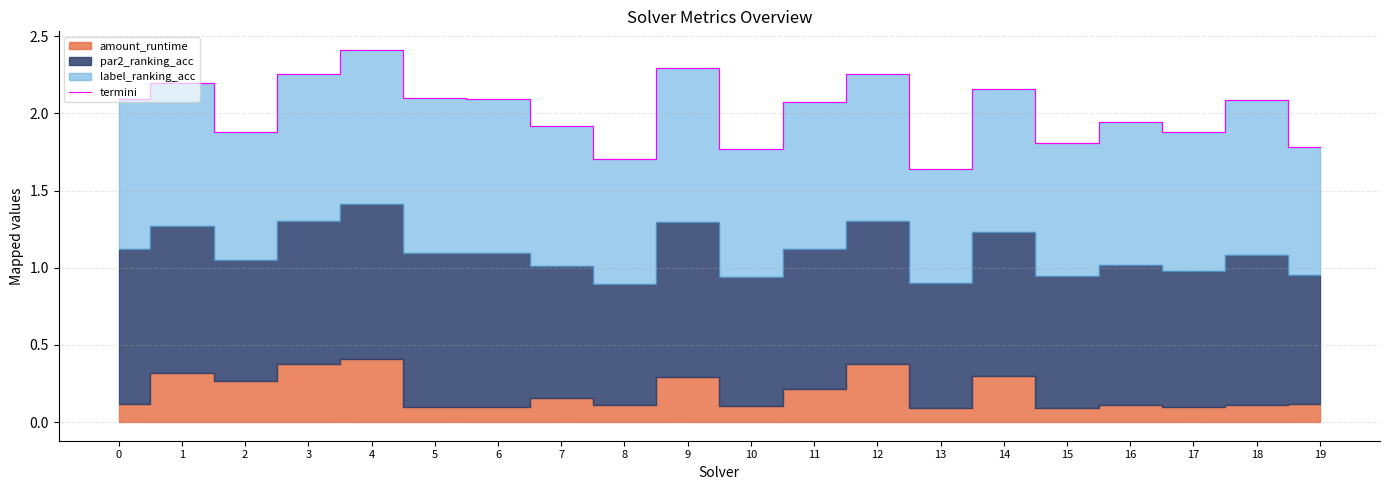

What is the value of the 12th point from the left?

2.1